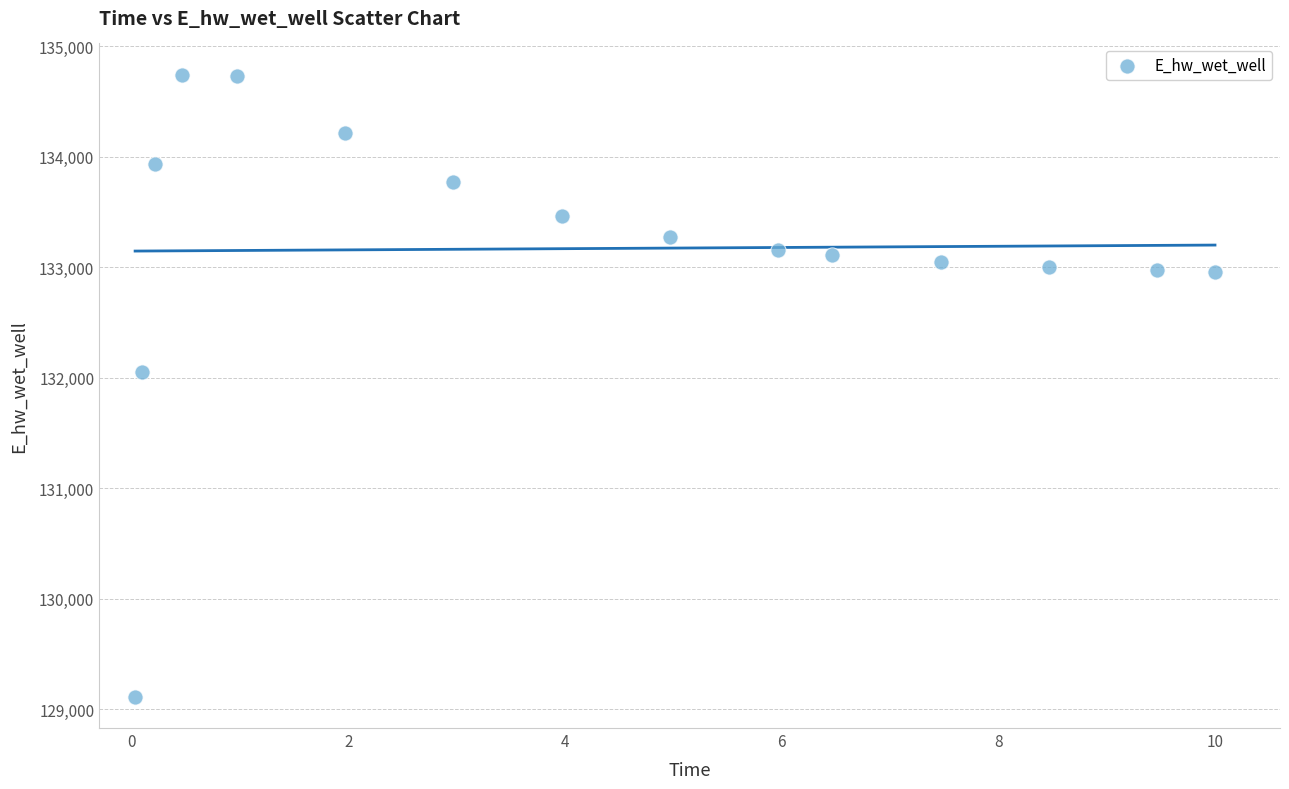

What Y value in the scatter plot is closest to 131928?

132051.2